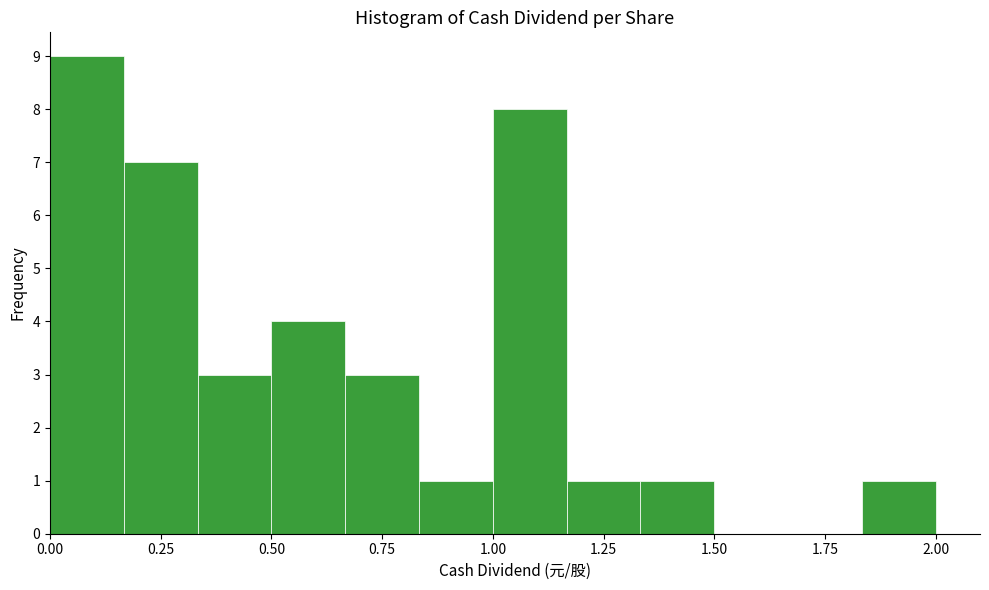

Around what value on the x-axis is the tallest bar? Give the approximate position of its centre, as read against the axis.

0.10